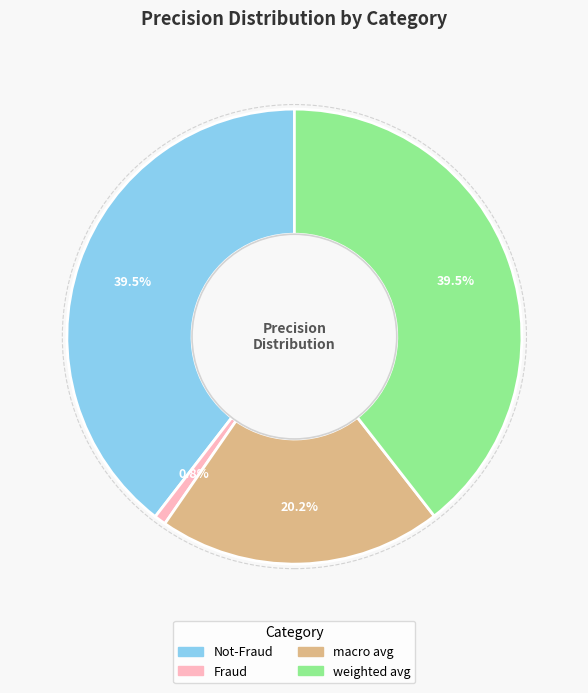

How many slices are in this pie chart?

4